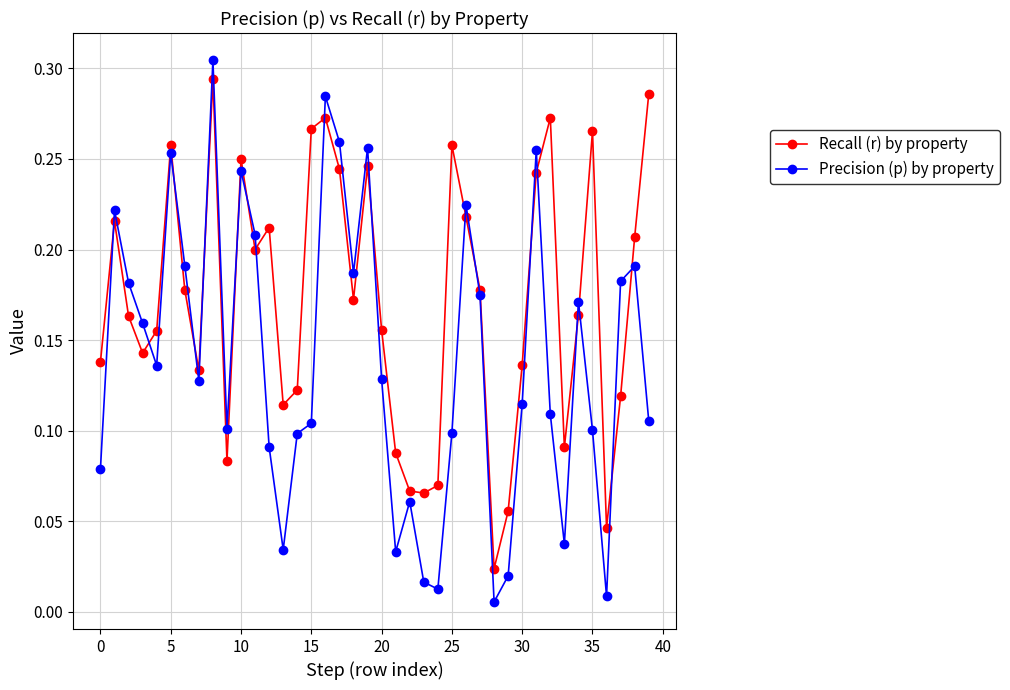

Rank the series by their average value, from highest to lowest.

Recall (r) by property, Precision (p) by property